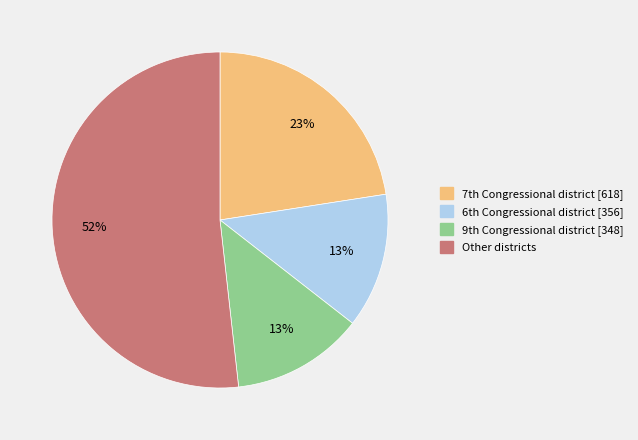

Count the number of slices in the pie.

4